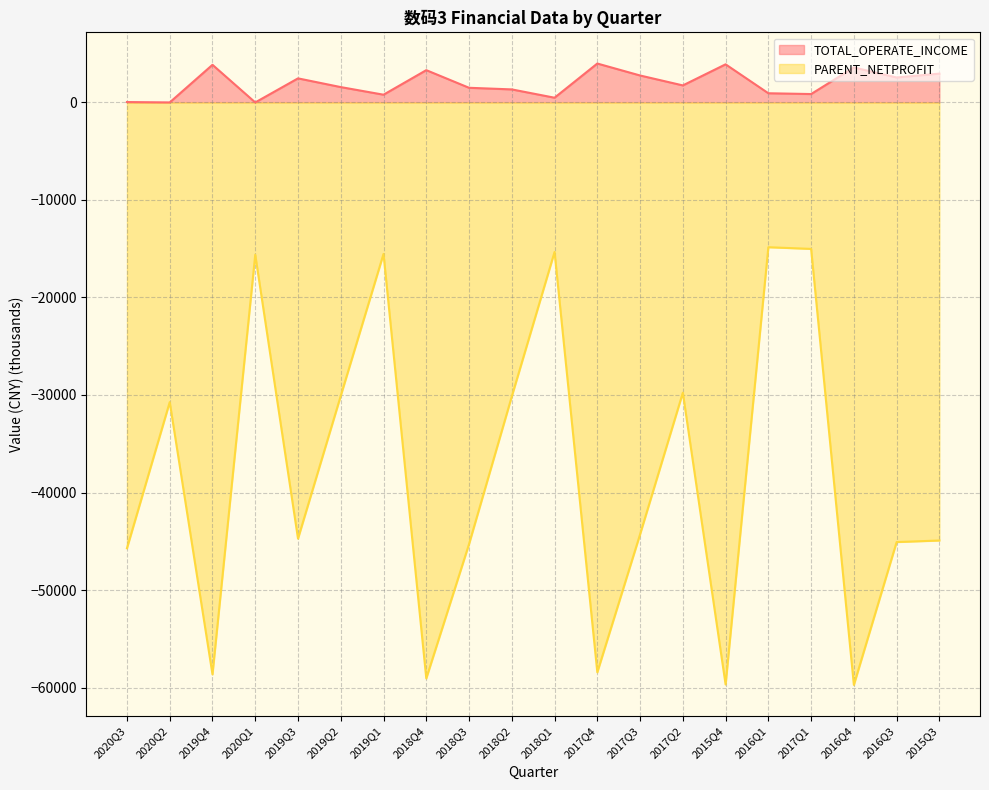

Rank the series by their average value, from lowest to highest.

PARENT_NETPROFIT, TOTAL_OPERATE_INCOME